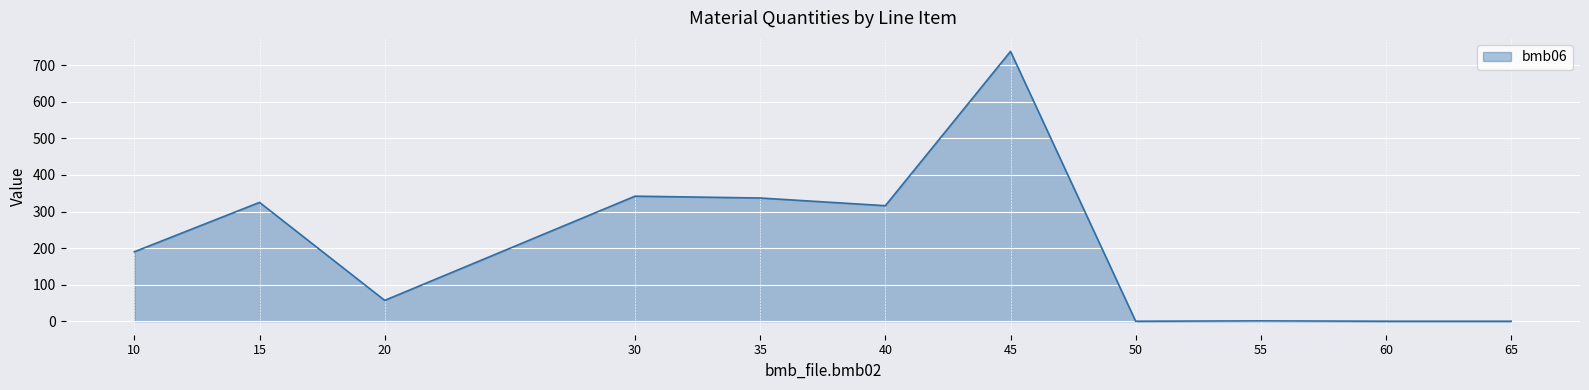

Count the number of data series in this chart.

1